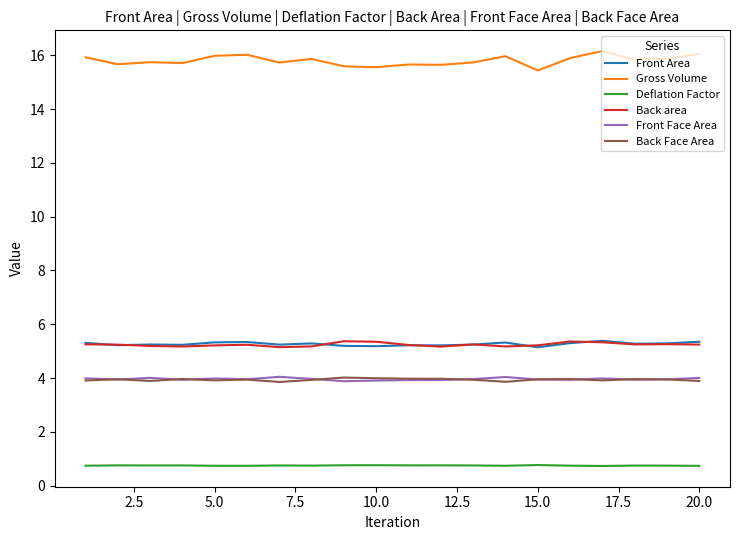

Which series has the widest spread of values?

Gross Volume